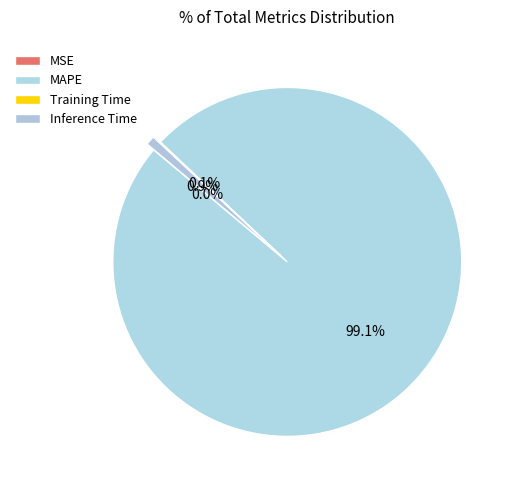

Which slice is the largest?

MAPE